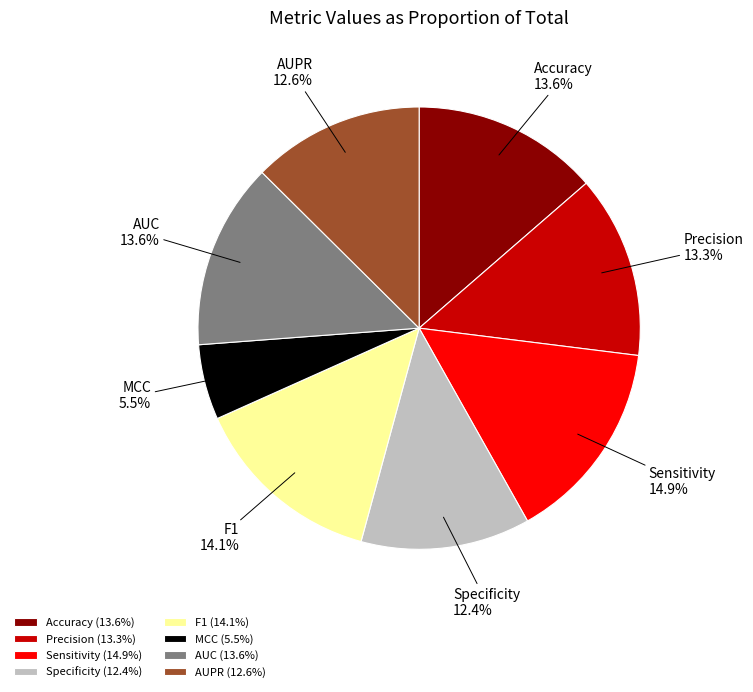

Is Precision the majority of the pie?

No